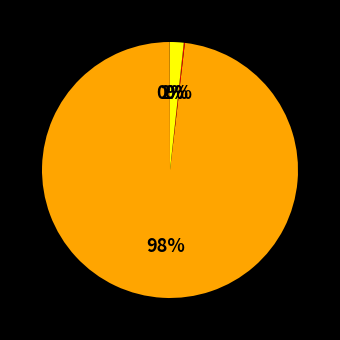

Is there any slice that represents more than half of the pie?

Yes